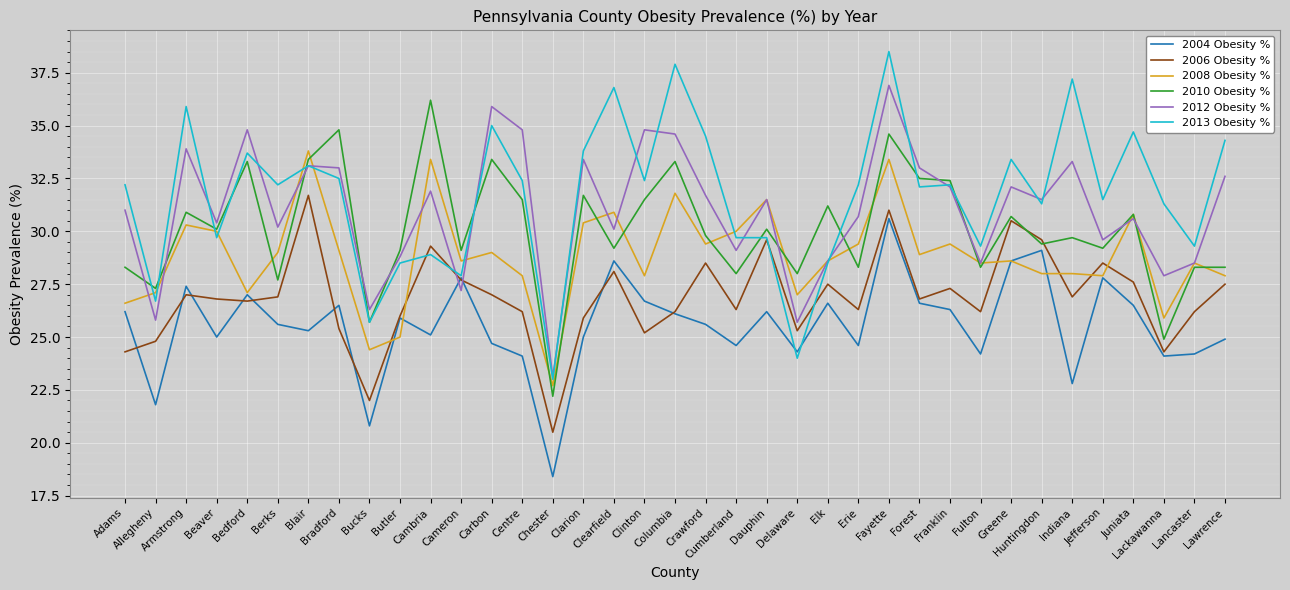

What is the total value across all series at Berks?

171.6